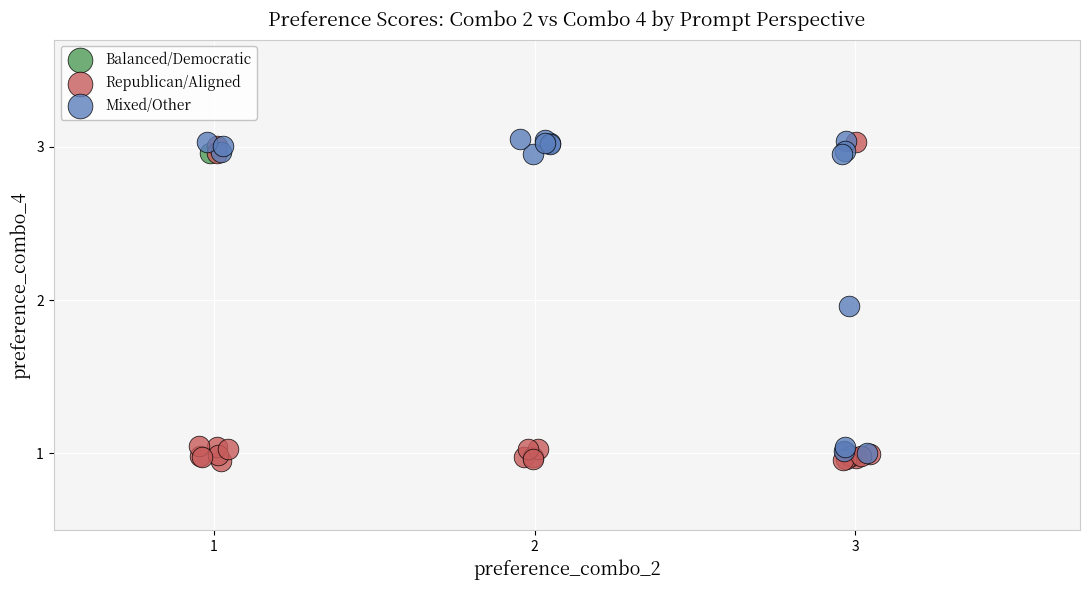

What are all the series names shown in the legend?

Balanced/Democratic, Republican/Aligned, Mixed/Other